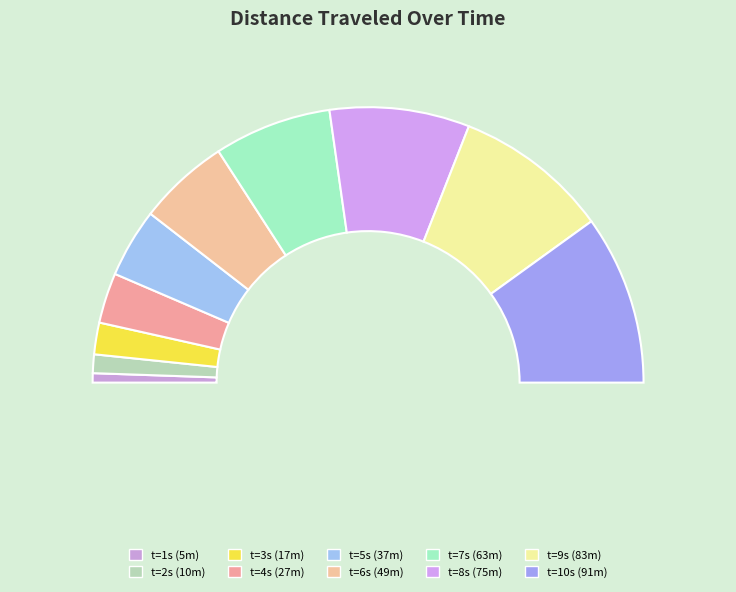

To the nearest percent, what is the difference between the largest and smallest slice percentages?

19%